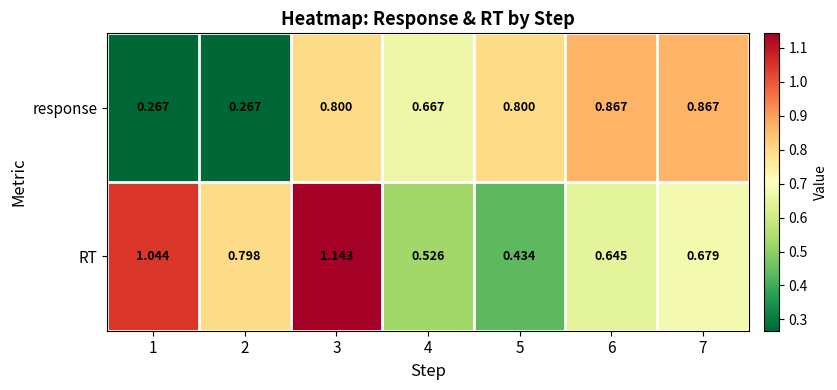

What is the spread (max minus min) of values at 6?

0.2